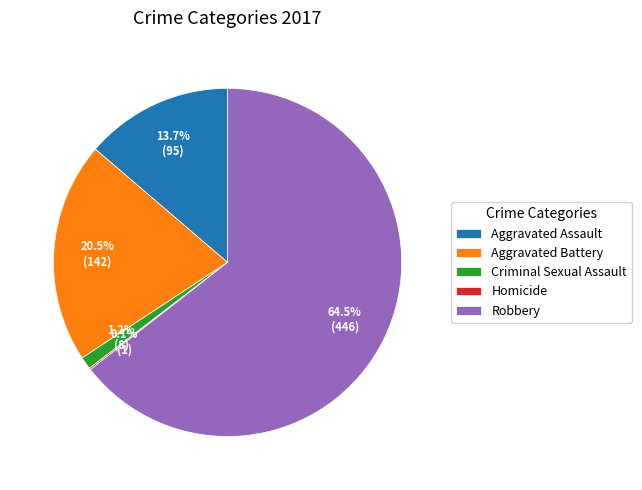

Is the sum of Robbery and Aggravated Assault greater than half?

Yes